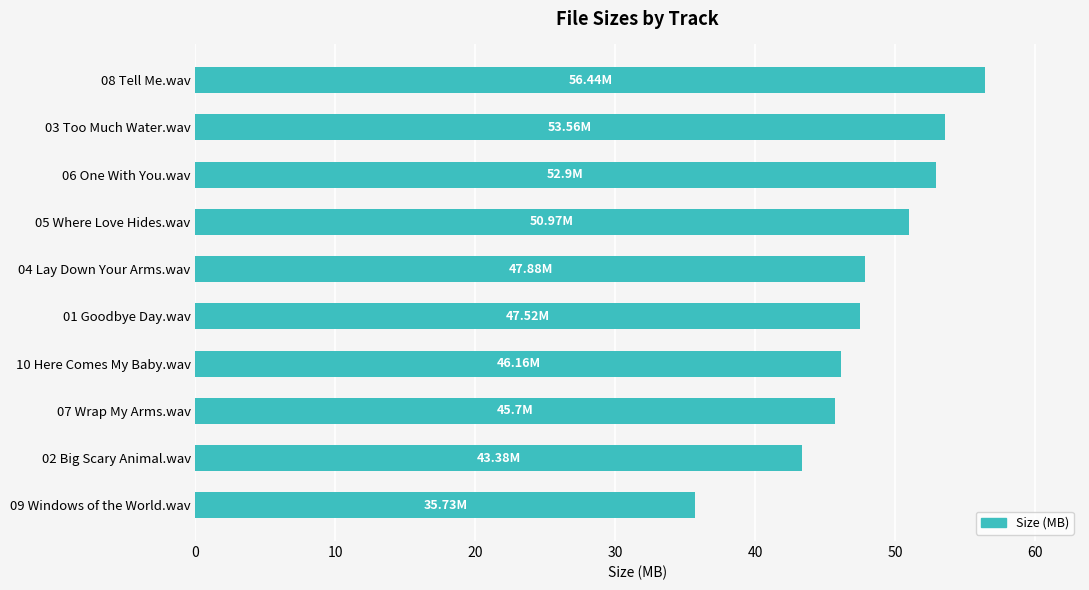

Between 09 Windows of the World.wav and 06 One With You.wav, which is larger?

06 One With You.wav